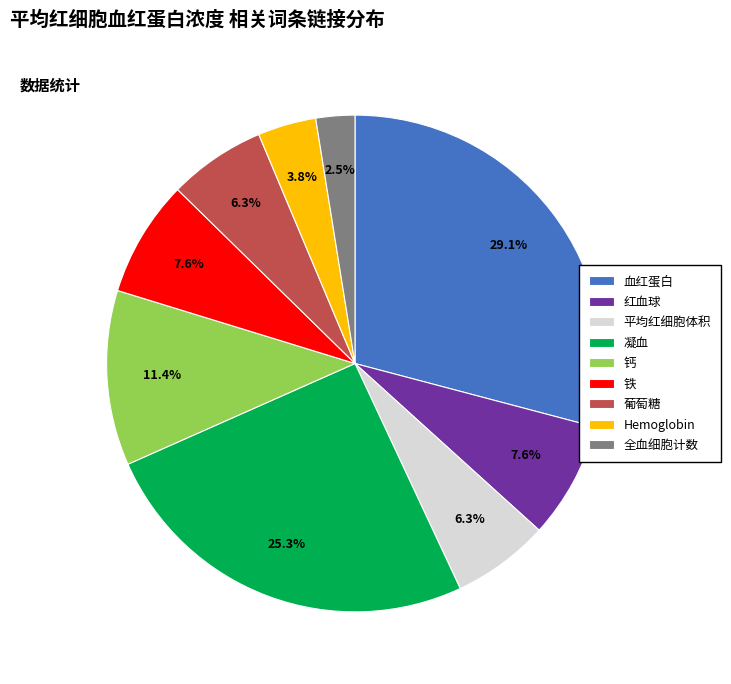

Is it true that 铁 is 8% of the pie?

True